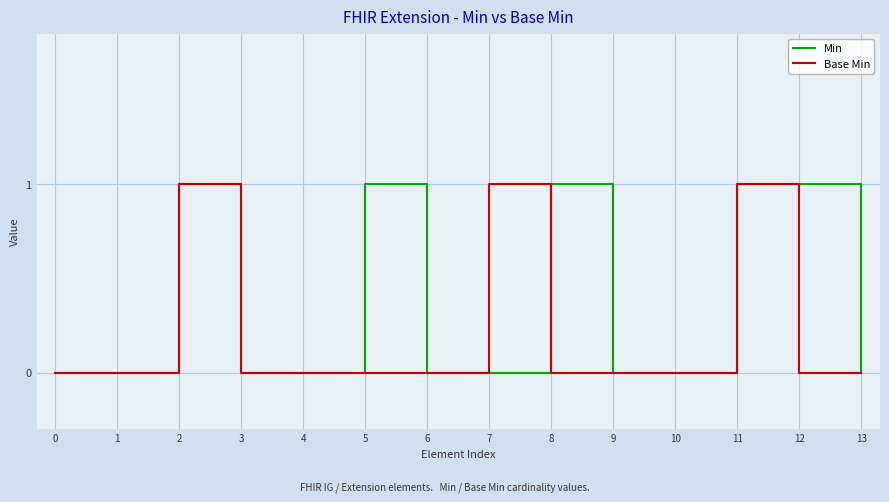

What is the difference between the second highest and second lowest values in the Base Min series?

1